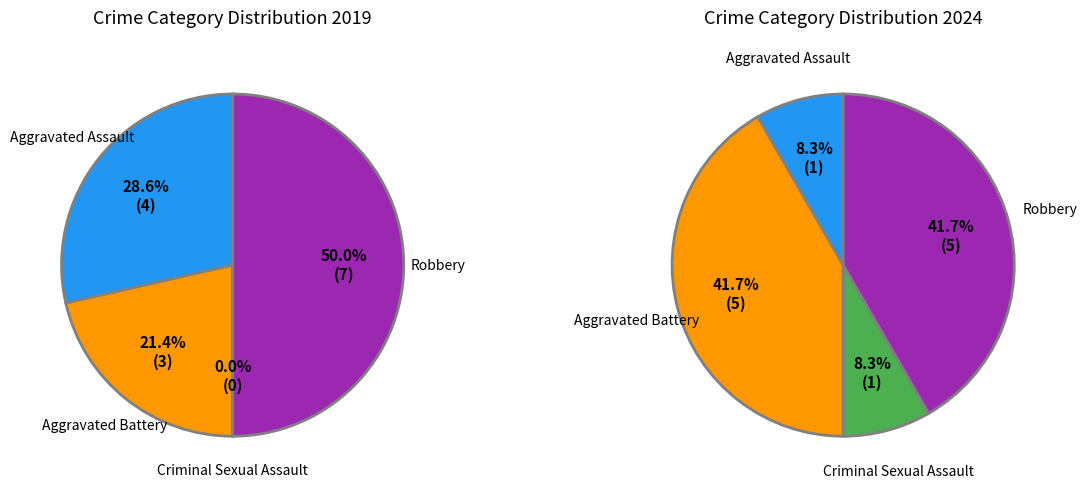

True or false: Aggravated Battery accounts for 21% of the total.

True